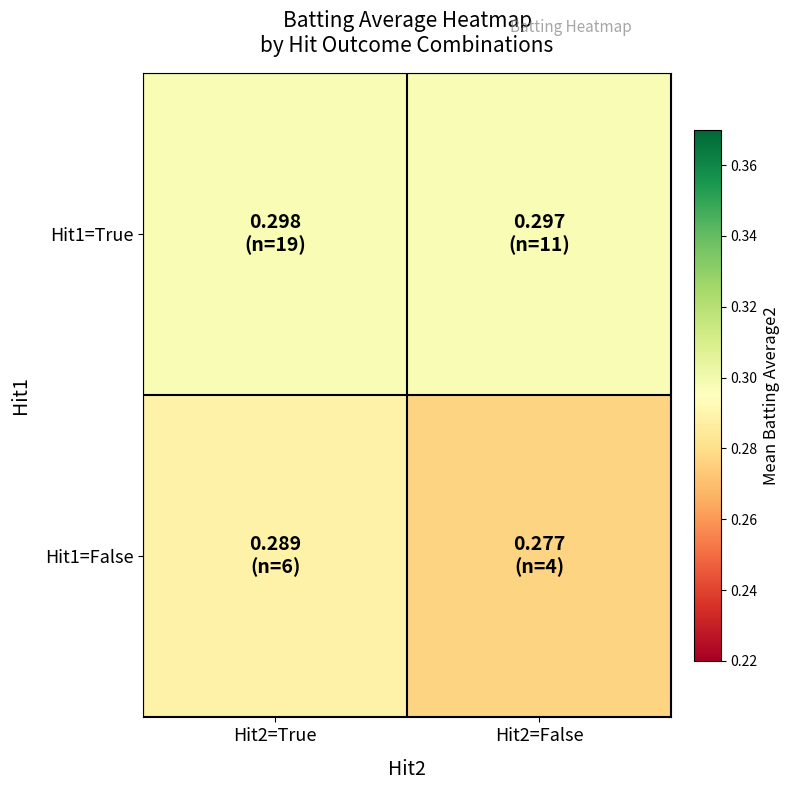

Reading right to left, transcribe all the data shown in this chart.

Hit1=True: Hit2=False=0.3	Hit2=True=0.3
Hit1=False: Hit2=False=0.3	Hit2=True=0.3